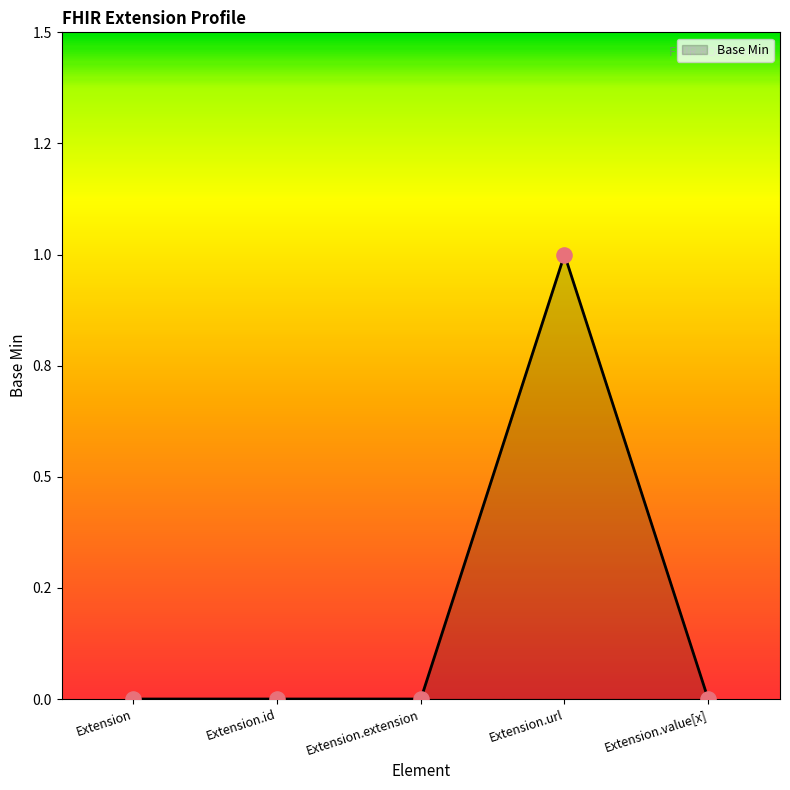

Which has a higher value, Extension.url or Extension.value[x]?

Extension.url